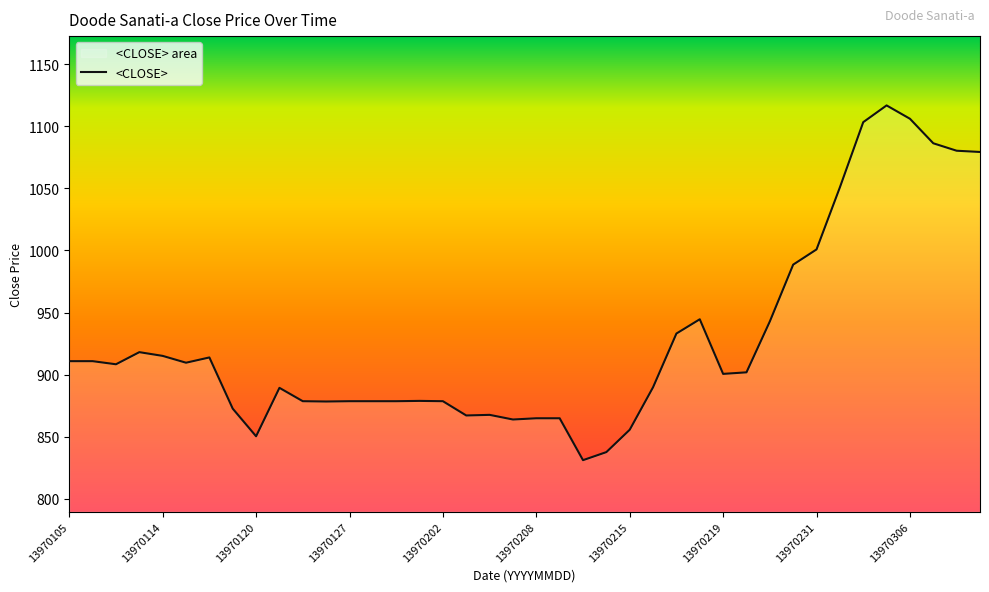

Is it true that the value at 13970222 is 362.4?

False